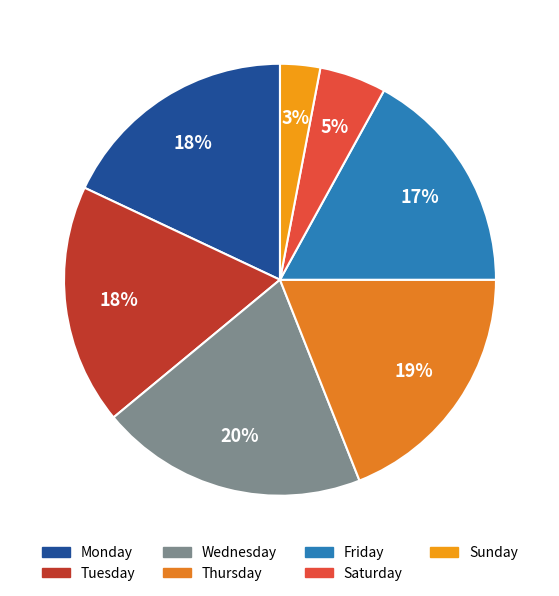

To the nearest percent, what is the average slice percentage?

14%